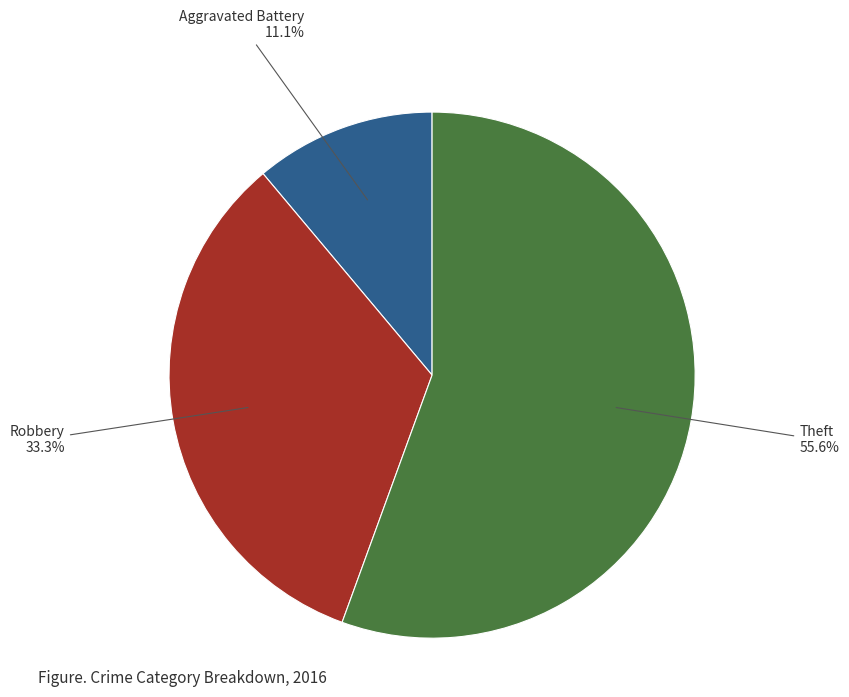

Is there a majority slice in this chart?

Yes